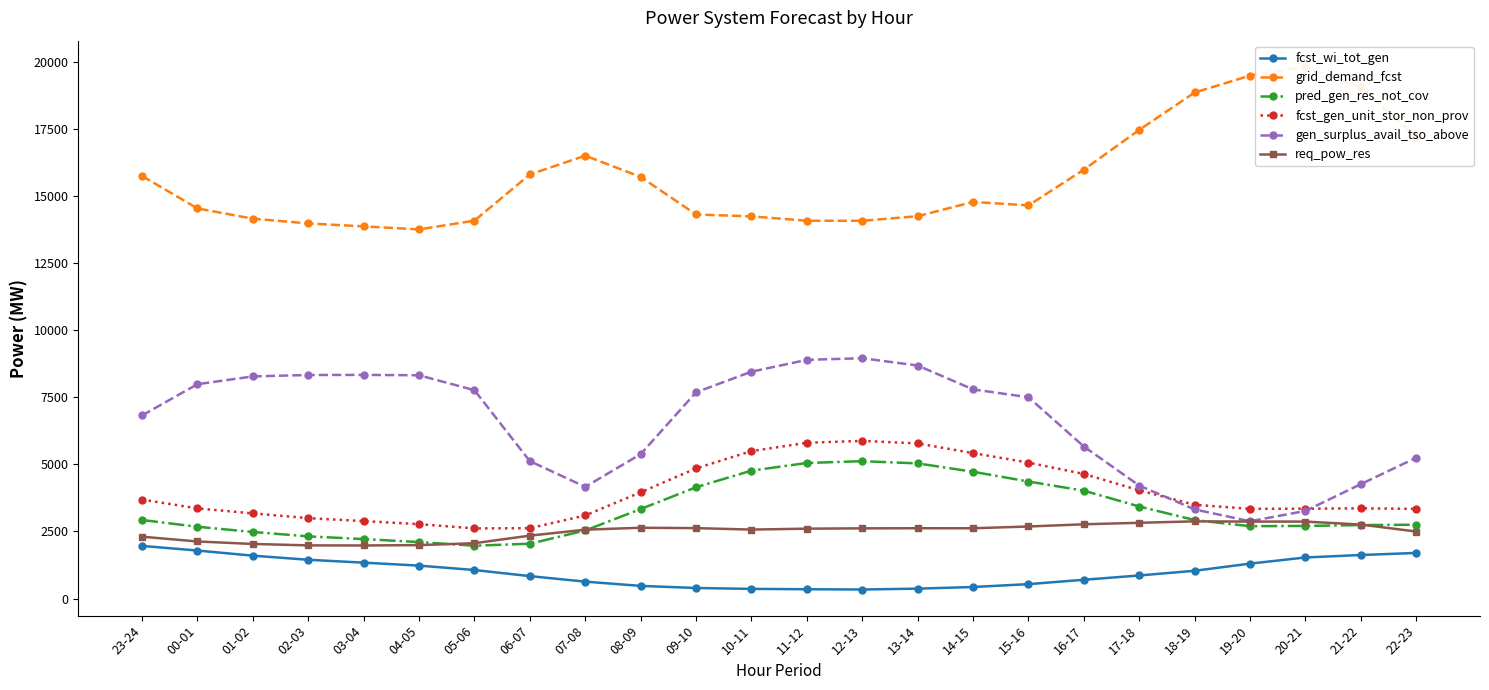

How many lines are shown in the chart?

6